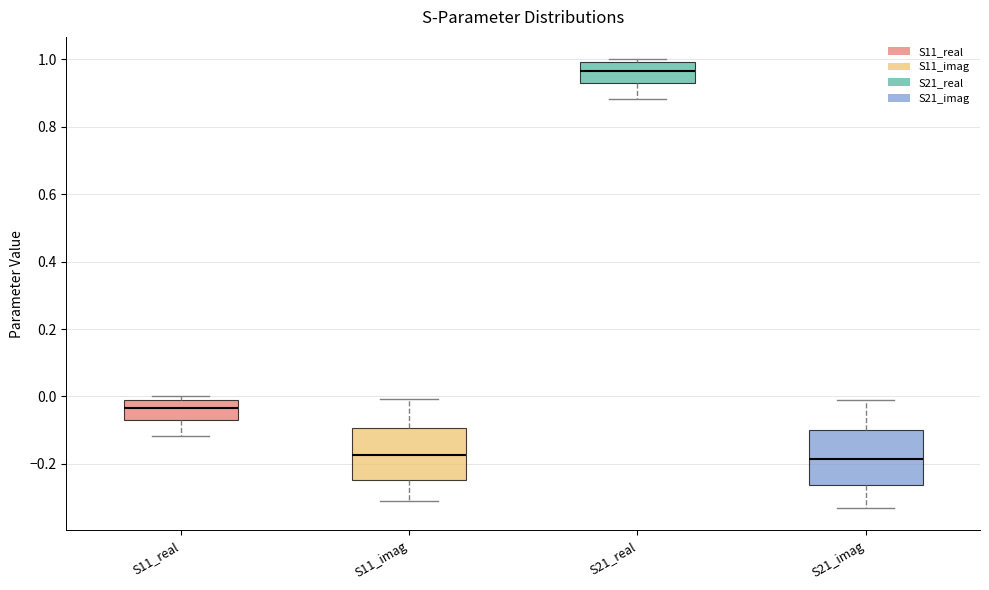

Reading left to right, transcribe this box plot: for each box, give where its median line is, the range the box spans, and where its two whiskers end, as read against the y-axis. The values are not printed on the chart, so give them approximately, as read against the axis.

S11_real: median -0.04, box -0.08 to 0.00, whiskers -0.12 to 0.00 (just above the box's upper edge)
S11_imag: median -0.18, box -0.24 to -0.10, whiskers -0.32 to 0.00
S21_real: median 0.96, box 0.92 to 1.00, whiskers 0.88 to 1.00 (just above the box's upper edge)
S21_imag: median -0.18, box -0.26 to -0.10, whiskers -0.34 to 0.00